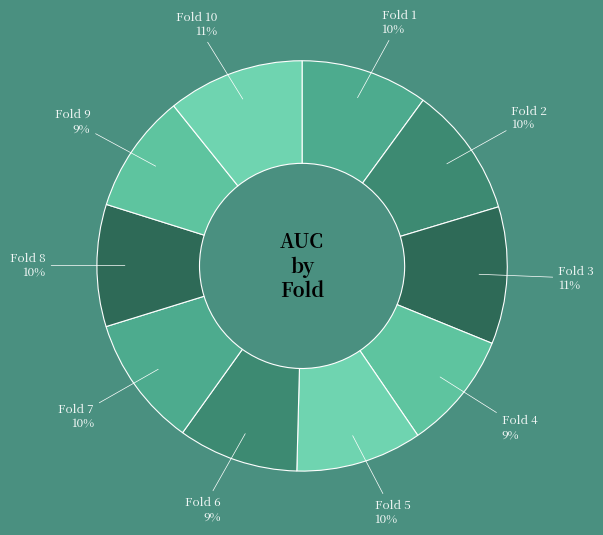

Is it true that Fold 6 is 1% of the pie?

False